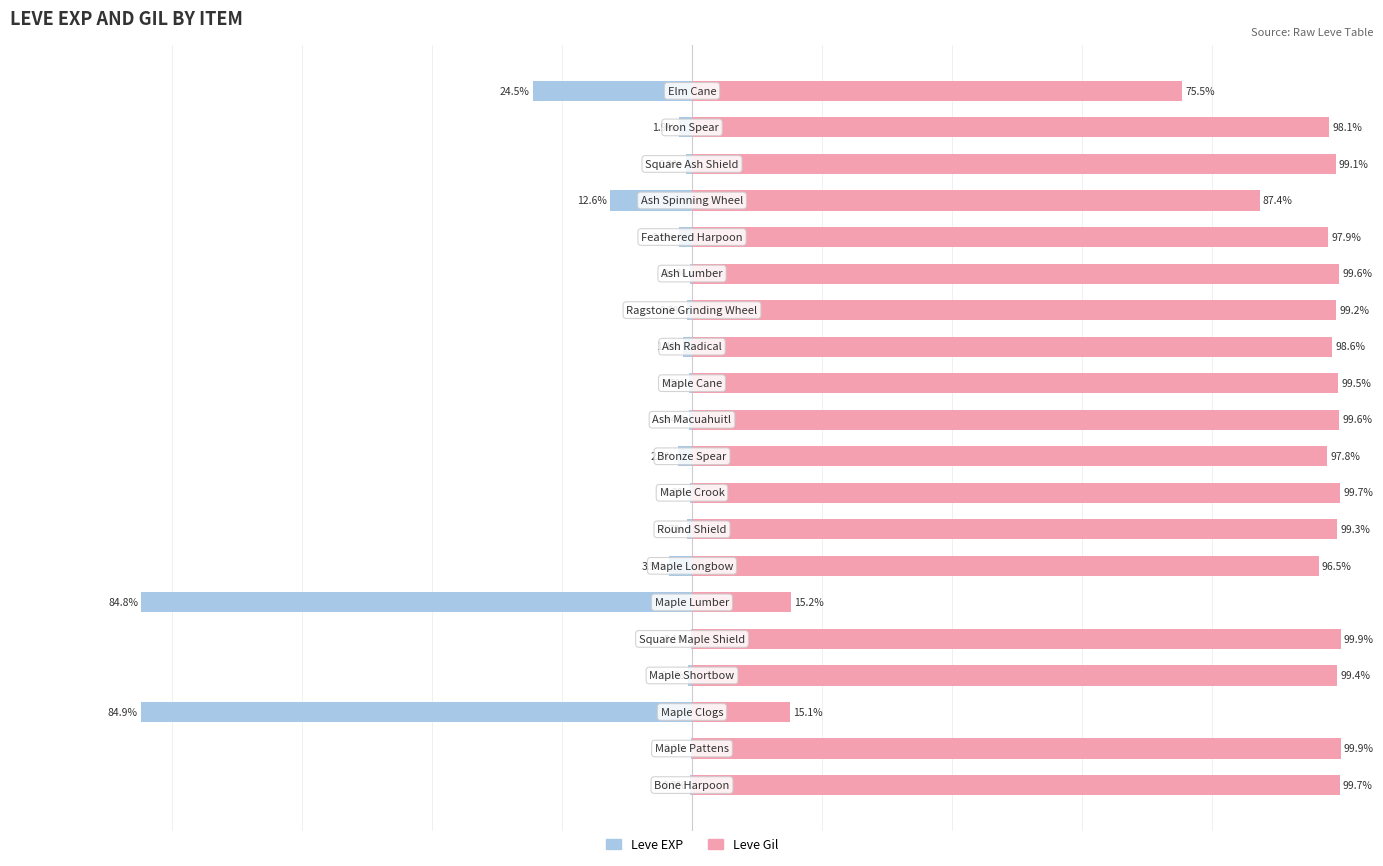

Between 14 and 9, which is larger?

14